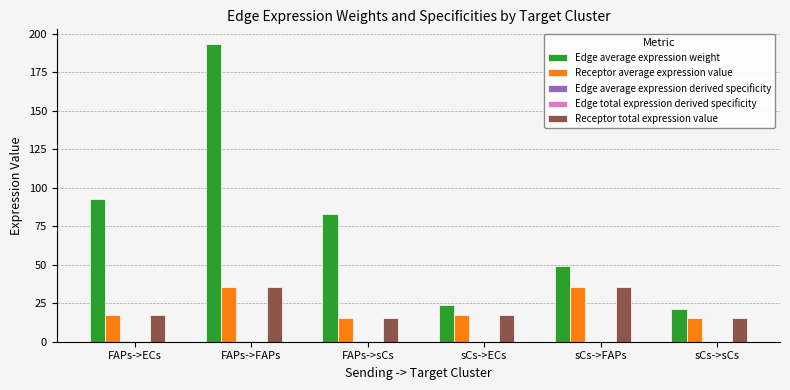

True or false: Edge average expression weight has a value of 92.7 at FAPs->ECs.

True